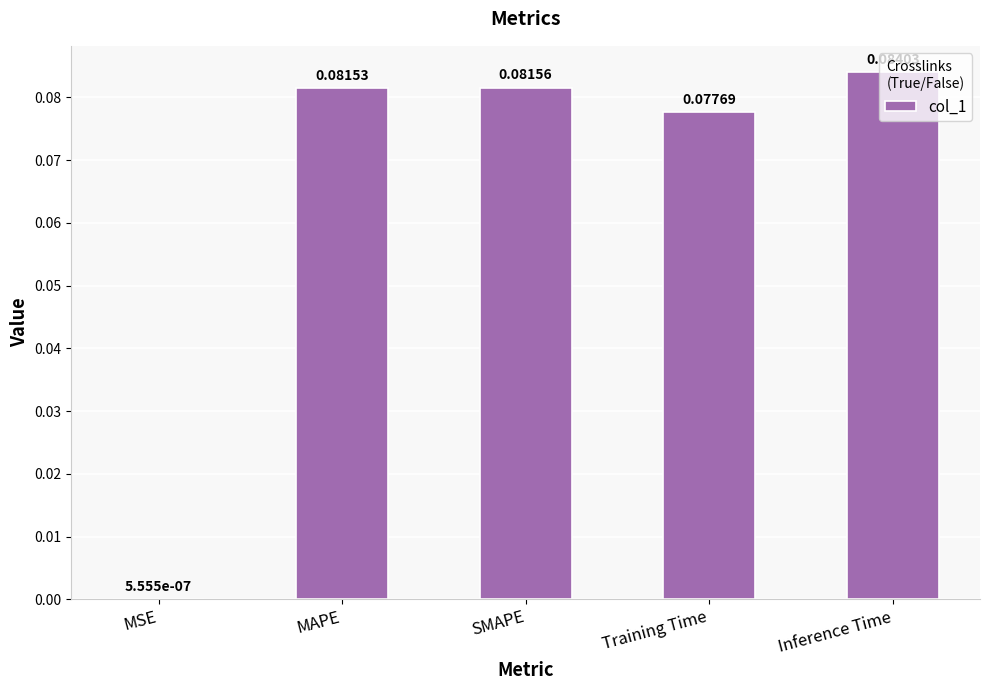

What is the sum of all values?

0.3